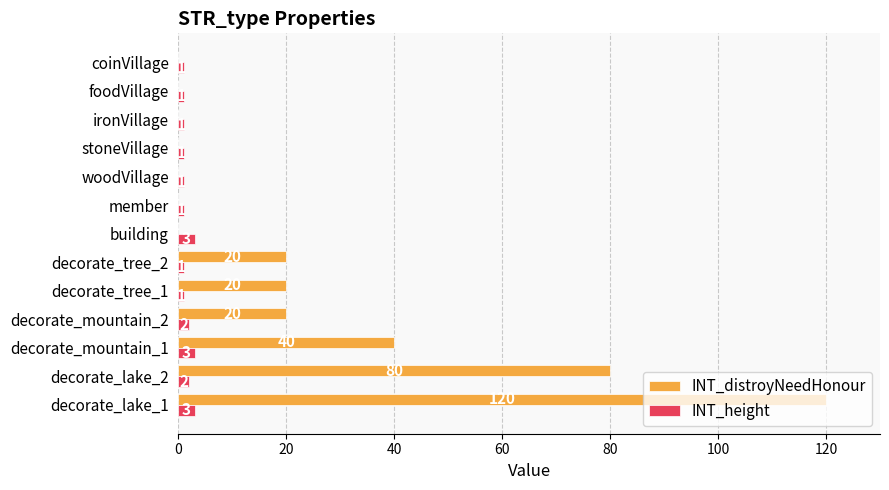

Which series changed the most between decorate_mountain_1 and stoneVillage?

INT_distroyNeedHonour